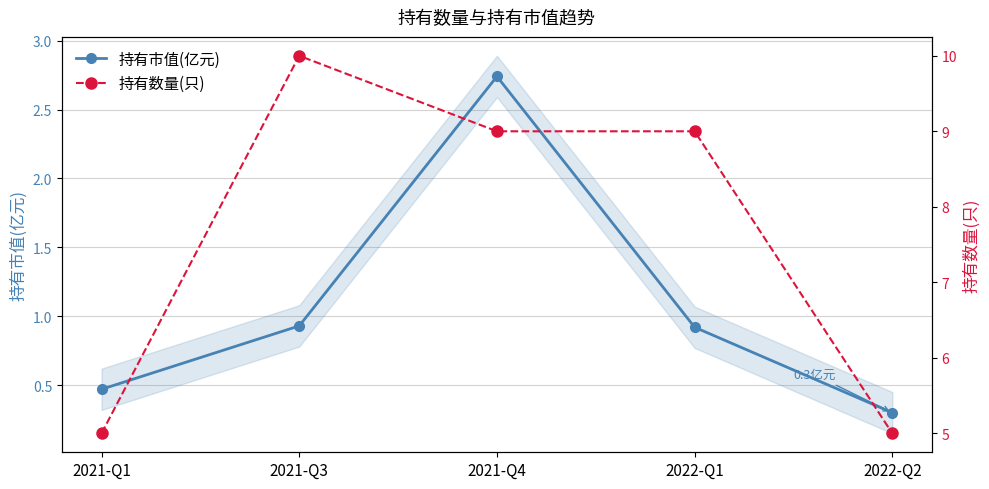

Reading left to right, list all the values displayed in this chart.

持有市值(亿元): 2021-Q1=0.5	2021-Q3=0.9	2021-Q4=2.7	2022-Q1=0.9	2022-Q2=0.3
持有数量(只): 2021-Q1=5.0	2021-Q3=10.0	2021-Q4=9.0	2022-Q1=9.0	2022-Q2=5.0